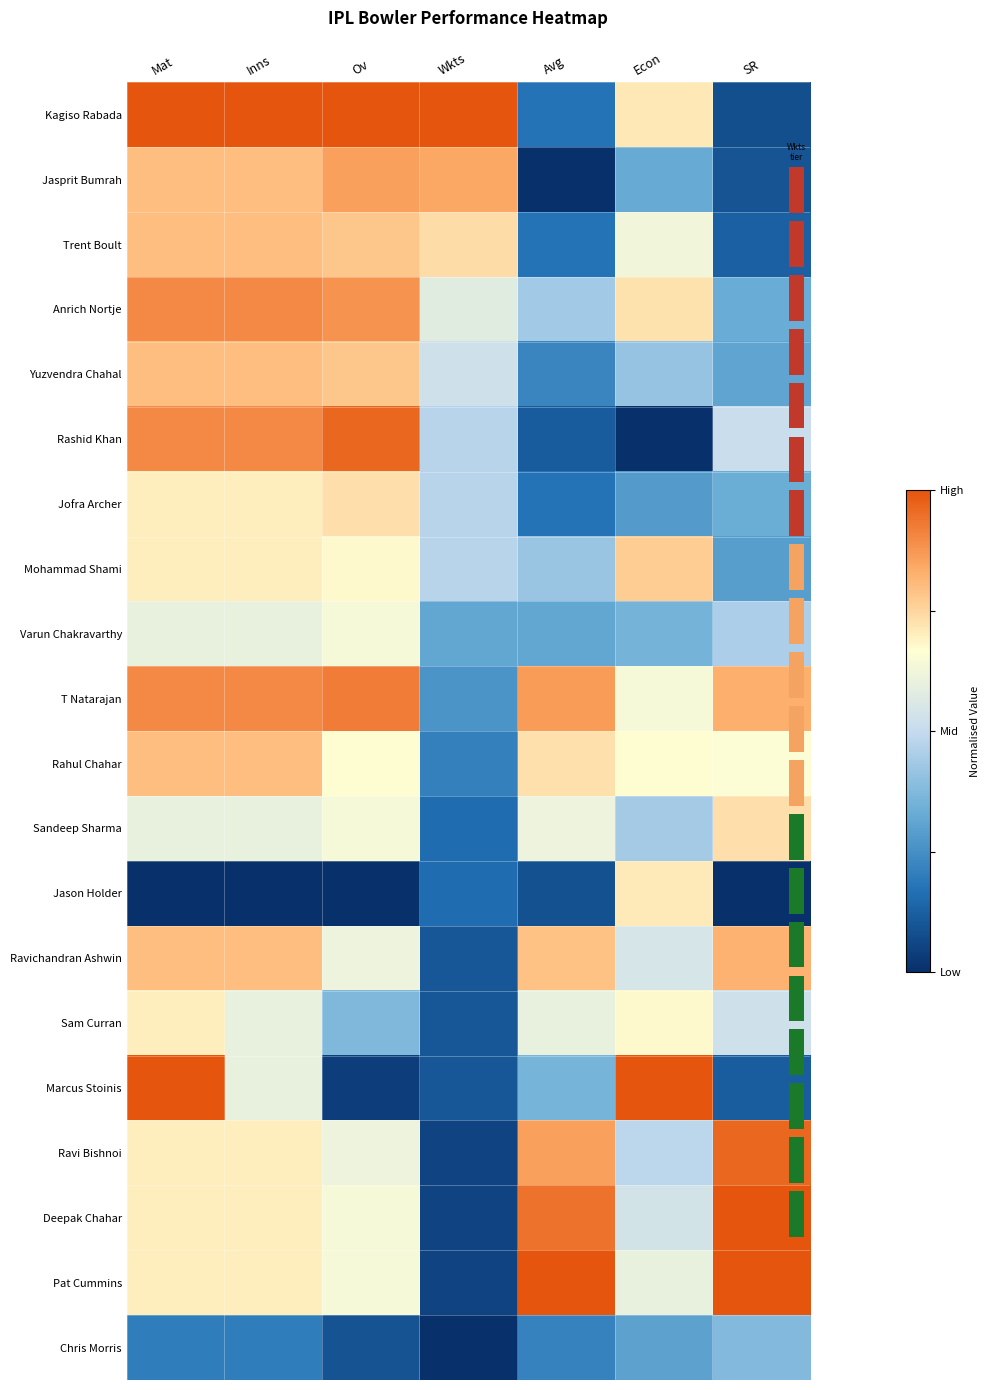

What is the difference between the Mohammad Shami values at Avg and Ov?

0.3